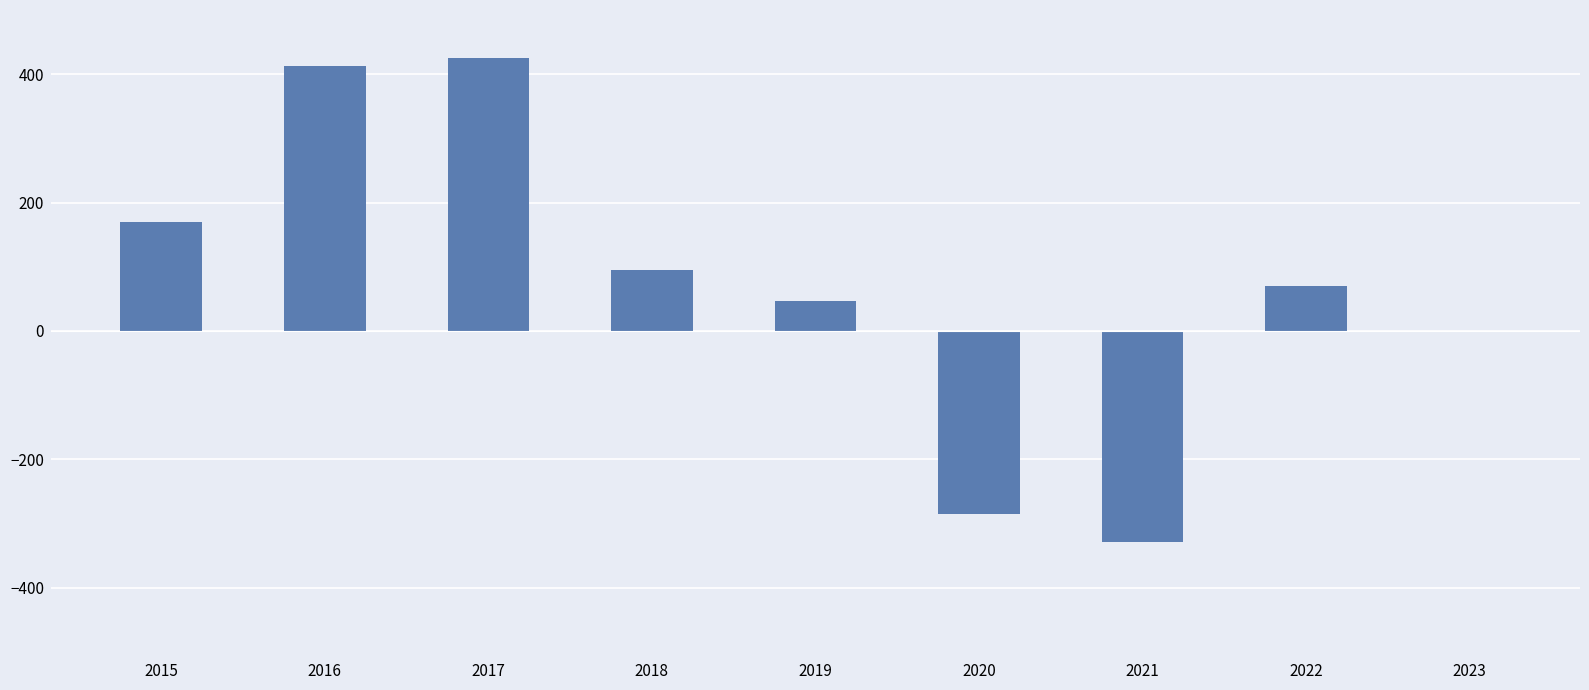

Reading left to right, what are all the values shown in this chart?

170	412	425	95	46	-285	-329	70	0